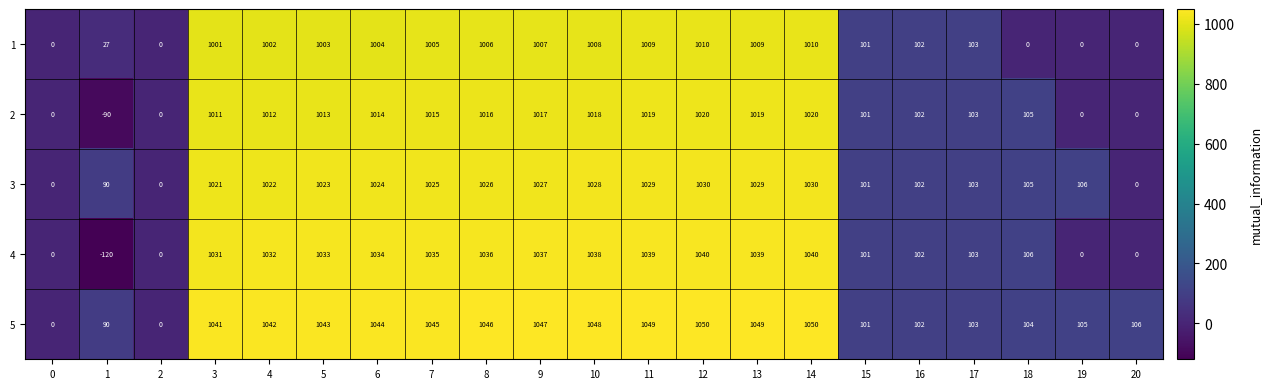

What is the difference between the maximum and minimum values in the 1 series?

1010